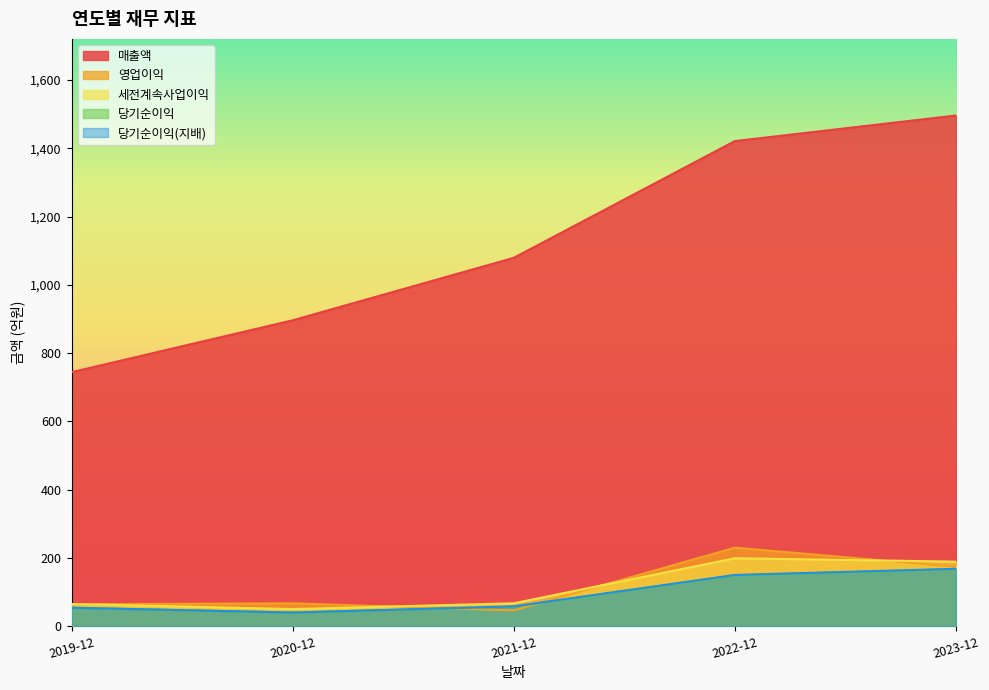

Which category has the highest value across all series?

2023-12